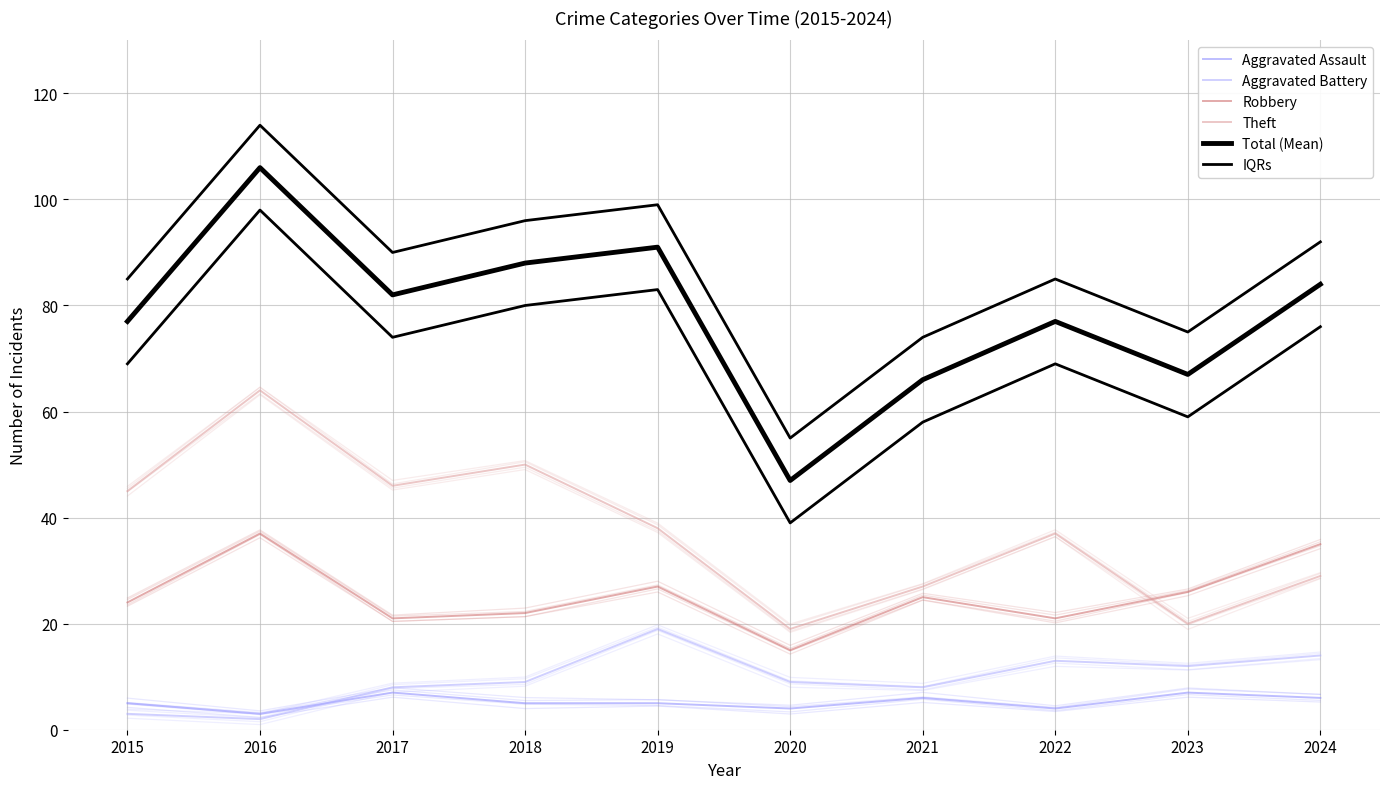

Which series has the largest range (max minus min)?

Total (Mean)